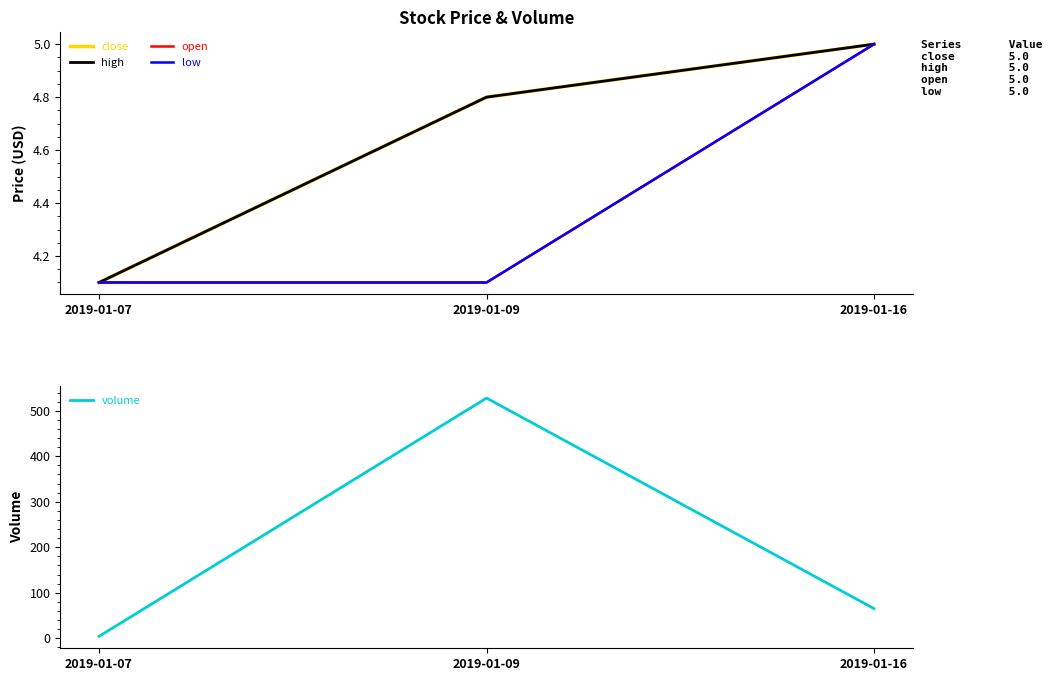

List the labels in order of high value, smallest first.

2019-01-07, 2019-01-09, 2019-01-16